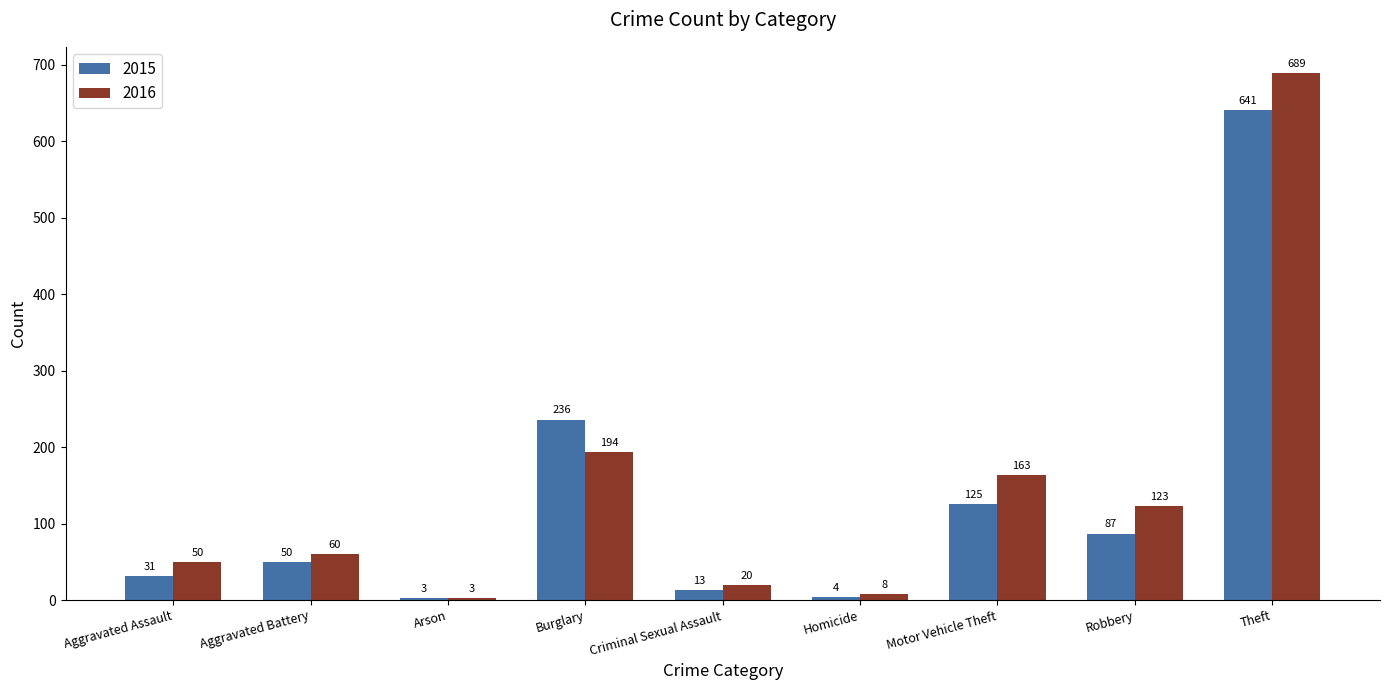

What are all the series names shown in the legend?

2015, 2016